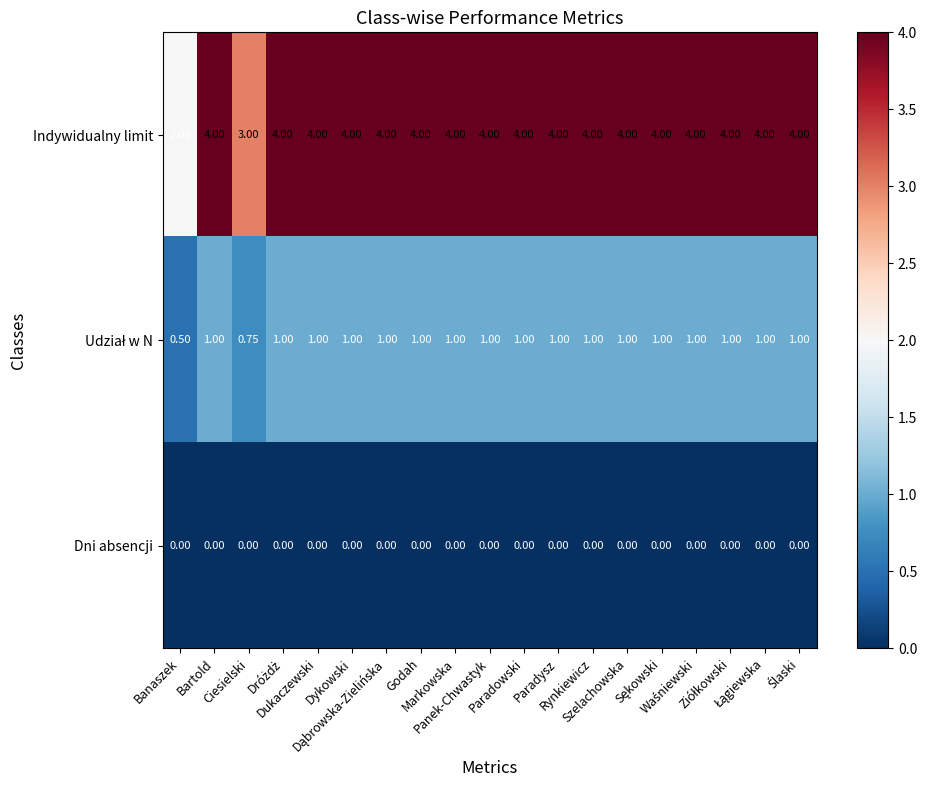

What is the difference between the highest and lowest values at Paradowski?

4.0